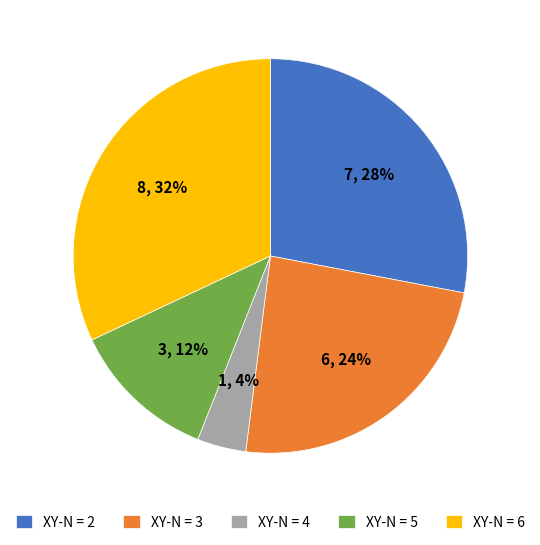

The XY-N = 4 slice represents 4% of the pie. True or false?

True